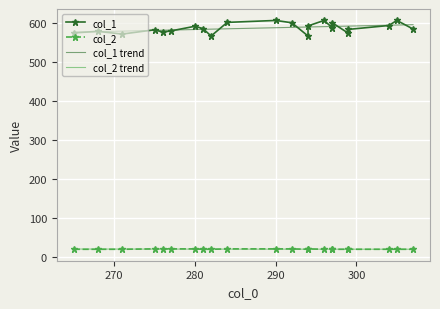

True or false: col_1 trend and col_2 trend intersect in this chart.

False